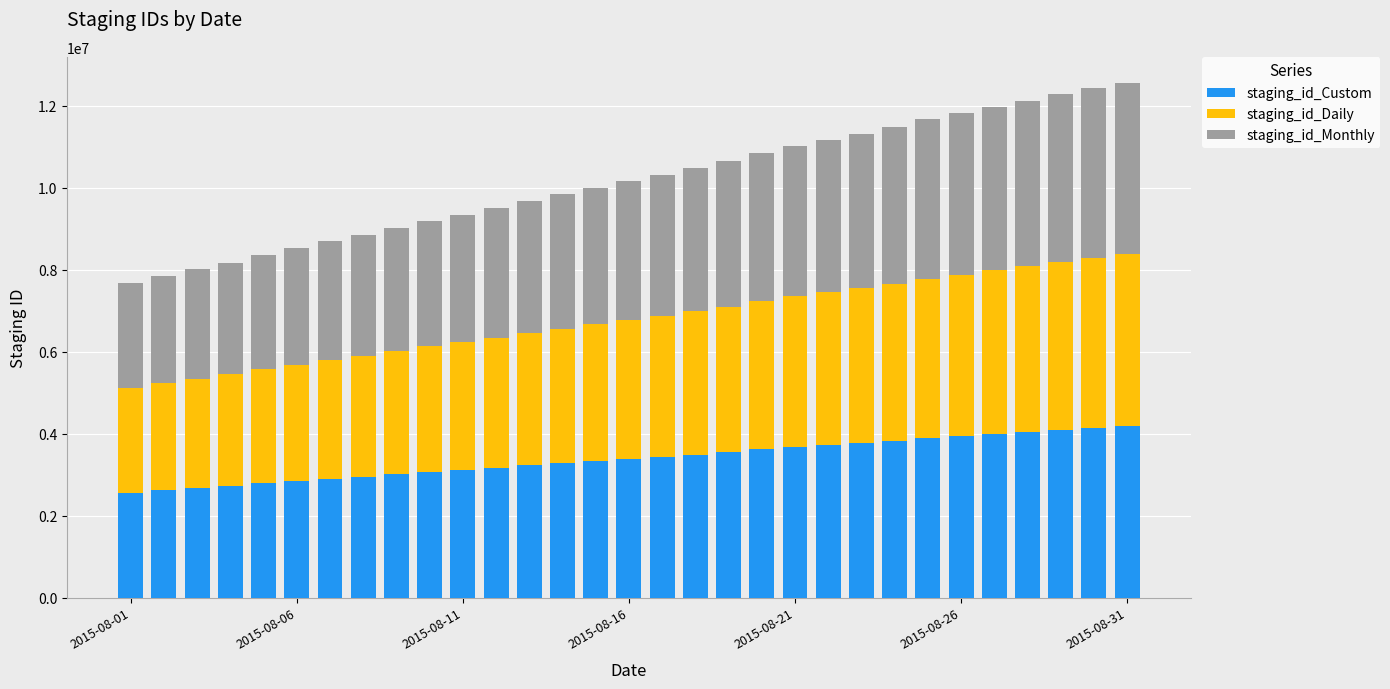

What is the sum of all staging_id_Custom values?

105020454